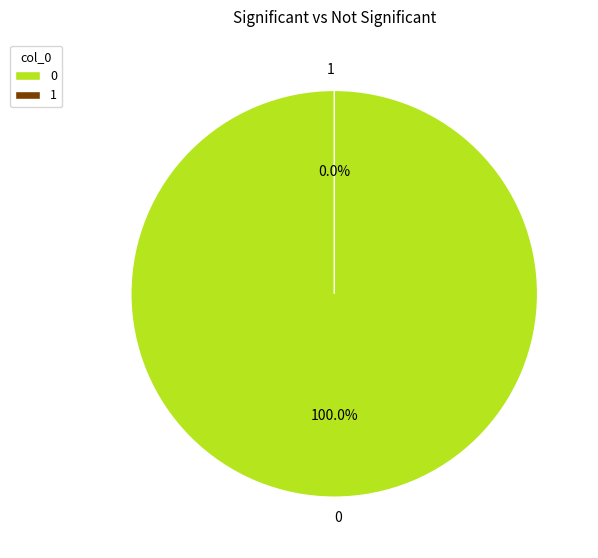

To the nearest percent, what portion does 0 represent?

100%